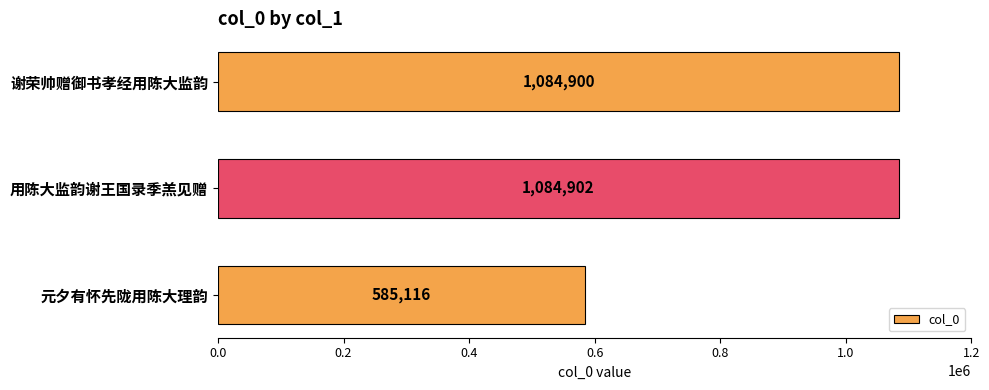

The value at 用陈大监韵谢王国录季羔见赠 is 1084902. True or false?

True